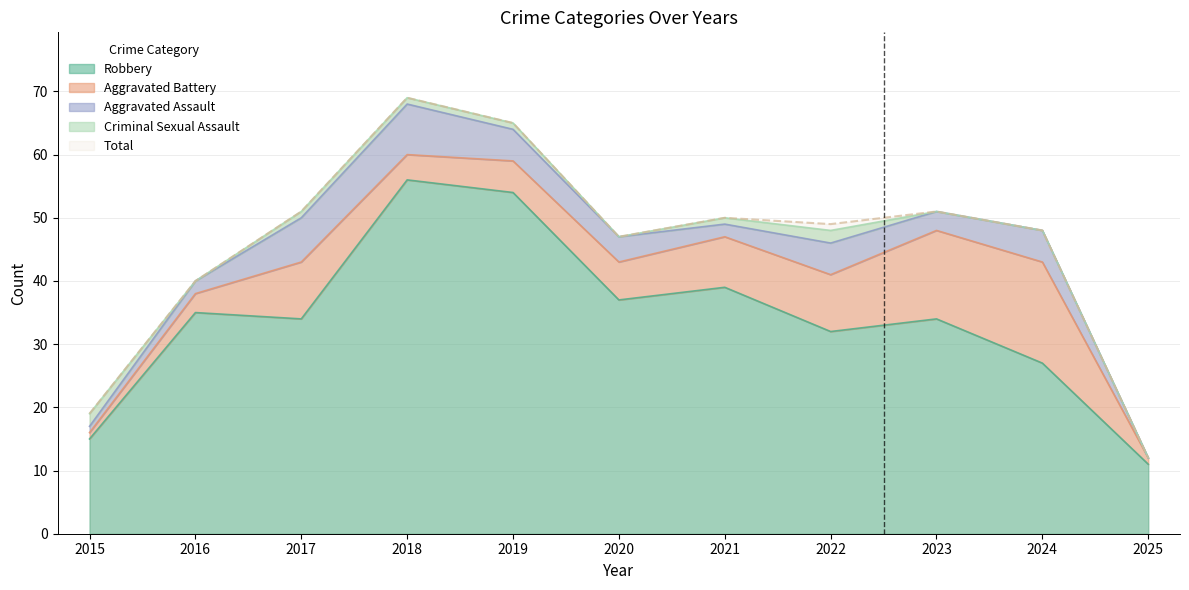

What is the difference between the maximum and minimum values in the Robbery series?

45